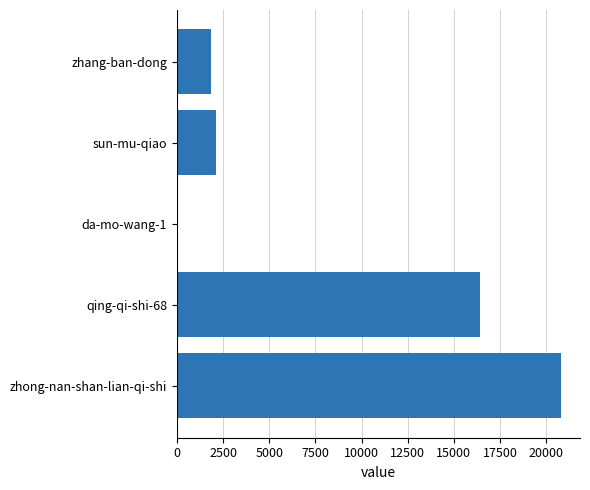

Is it true that the value at sun-mu-qiao is 3210?

False